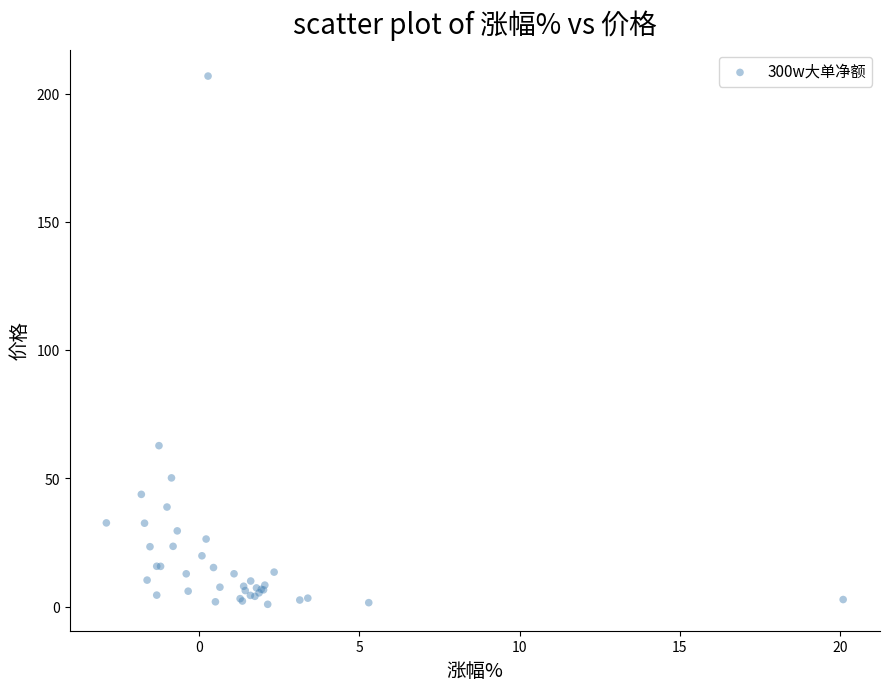

What Y value in the scatter plot is closest to 103?

62.8